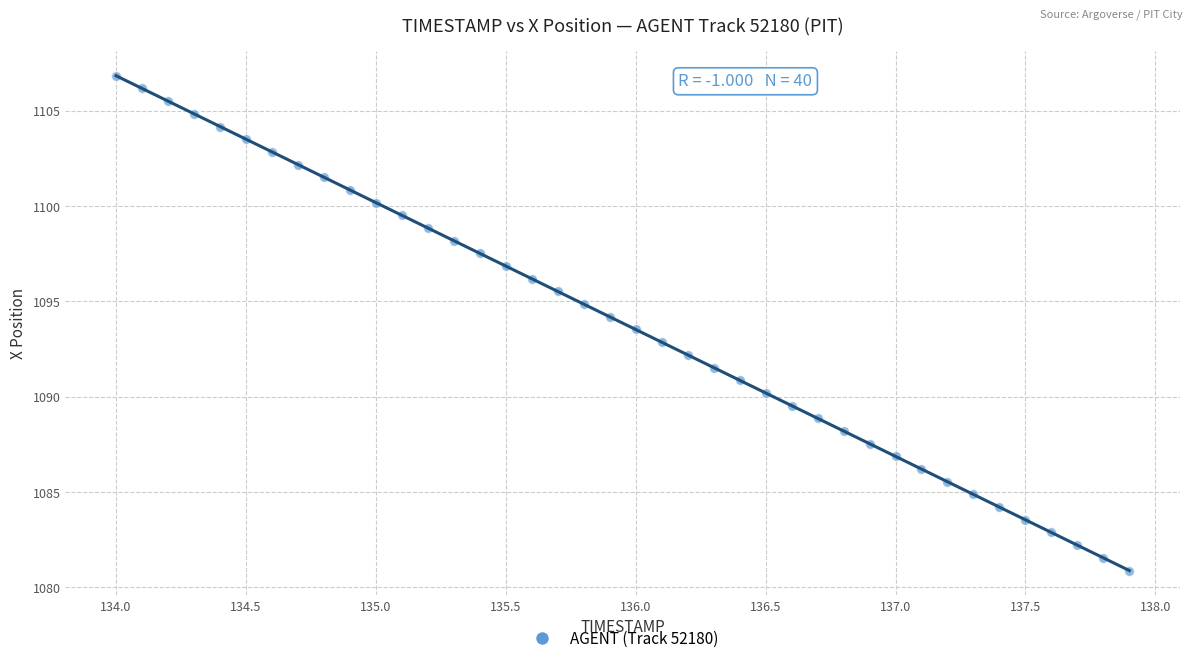

What is the range of X values (max minus min)?

3.9